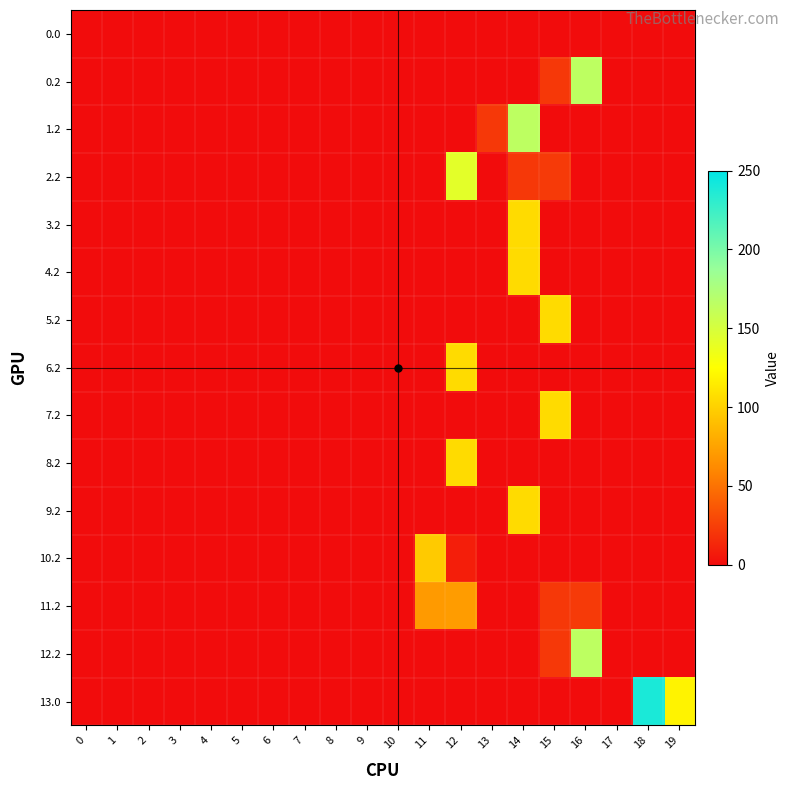

Reading right to left, extract all data points from this chart.

0.0: 19=0.0	18=0.0	17=0.0	16=0.0	15=0.0	14=0.0	13=0.0	12=0.0	11=0.0	10=0.0	9=0.0	8=0.0	7=0.0	6=0.0	5=0.0	4=0.0	3=0.0	2=0.0	1=0.0	0=0.0
0.2: 19=0.0	18=0.0	17=0.0	16=164.6	15=21.8	14=0.0	13=0.0	12=0.0	11=0.0	10=0.0	9=0.0	8=0.0	7=0.0	6=0.0	5=0.0	4=0.0	3=0.0	2=0.0	1=0.0	0=0.0
1.2: 19=0.0	18=0.0	17=0.0	16=0.0	15=0.0	14=164.6	13=21.8	12=0.0	11=0.0	10=0.0	9=0.0	8=0.0	7=0.0	6=0.0	5=0.0	4=0.0	3=0.0	2=0.0	1=0.0	0=0.0
2.2: 19=0.0	18=0.0	17=0.0	16=0.0	15=22.6	14=21.8	13=0.0	12=142.0	11=0.0	10=0.0	9=0.0	8=0.0	7=0.0	6=0.0	5=0.0	4=0.0	3=0.0	2=0.0	1=0.0	0=0.0
3.2: 19=0.0	18=0.0	17=0.0	16=0.0	15=0.0	14=105.7	13=0.0	12=0.0	11=0.0	10=0.0	9=0.0	8=0.0	7=0.0	6=0.0	5=0.0	4=0.0	3=0.0	2=0.0	1=0.0	0=0.0
4.2: 19=0.0	18=0.0	17=0.0	16=0.0	15=0.0	14=105.7	13=0.0	12=0.0	11=0.0	10=0.0	9=0.0	8=0.0	7=0.0	6=0.0	5=0.0	4=0.0	3=0.0	2=0.0	1=0.0	0=0.0
5.2: 19=0.0	18=0.0	17=0.0	16=0.0	15=105.7	14=0.0	13=0.0	12=0.0	11=0.0	10=0.0	9=0.0	8=0.0	7=0.0	6=0.0	5=0.0	4=0.0	3=0.0	2=0.0	1=0.0	0=0.0
6.2: 19=0.0	18=0.0	17=0.0	16=0.0	15=0.0	14=0.0	13=0.0	12=105.7	11=0.0	10=0.0	9=0.0	8=0.0	7=0.0	6=0.0	5=0.0	4=0.0	3=0.0	2=0.0	1=0.0	0=0.0
7.2: 19=0.0	18=0.0	17=0.0	16=0.0	15=105.7	14=0.0	13=0.0	12=0.0	11=0.0	10=0.0	9=0.0	8=0.0	7=0.0	6=0.0	5=0.0	4=0.0	3=0.0	2=0.0	1=0.0	0=0.0
8.2: 19=0.0	18=0.0	17=0.0	16=0.0	15=0.0	14=0.0	13=0.0	12=105.7	11=0.0	10=0.0	9=0.0	8=0.0	7=0.0	6=0.0	5=0.0	4=0.0	3=0.0	2=0.0	1=0.0	0=0.0
9.2: 19=0.0	18=0.0	17=0.0	16=0.0	15=0.0	14=105.7	13=0.0	12=0.0	11=0.0	10=0.0	9=0.0	8=0.0	7=0.0	6=0.0	5=0.0	4=0.0	3=0.0	2=0.0	1=0.0	0=0.0
10.2: 19=0.0	18=0.0	17=0.0	16=0.0	15=0.0	14=0.0	13=0.0	12=9.1	11=96.6	10=0.0	9=0.0	8=0.0	7=0.0	6=0.0	5=0.0	4=0.0	3=0.0	2=0.0	1=0.0	0=0.0
11.2: 19=0.0	18=0.0	17=0.0	16=22.6	15=21.8	14=0.0	13=0.0	12=71.4	11=70.6	10=0.0	9=0.0	8=0.0	7=0.0	6=0.0	5=0.0	4=0.0	3=0.0	2=0.0	1=0.0	0=0.0
12.2: 19=0.0	18=0.0	17=0.0	16=164.6	15=21.8	14=0.0	13=0.0	12=0.0	11=0.0	10=0.0	9=0.0	8=0.0	7=0.0	6=0.0	5=0.0	4=0.0	3=0.0	2=0.0	1=0.0	0=0.0
13.0: 19=119.1	18=239.2	17=0.0	16=0.0	15=0.0	14=0.0	13=0.0	12=0.0	11=0.0	10=0.0	9=0.0	8=0.0	7=0.0	6=0.0	5=0.0	4=0.0	3=0.0	2=0.3	1=0.0	0=0.0